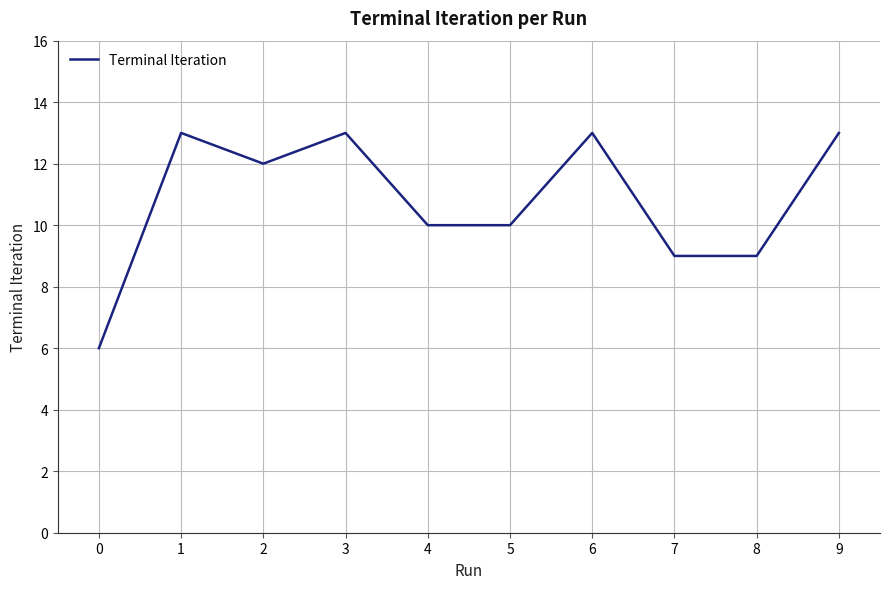

How many interior local peaks (higher than both neighbors) does the data have?

3